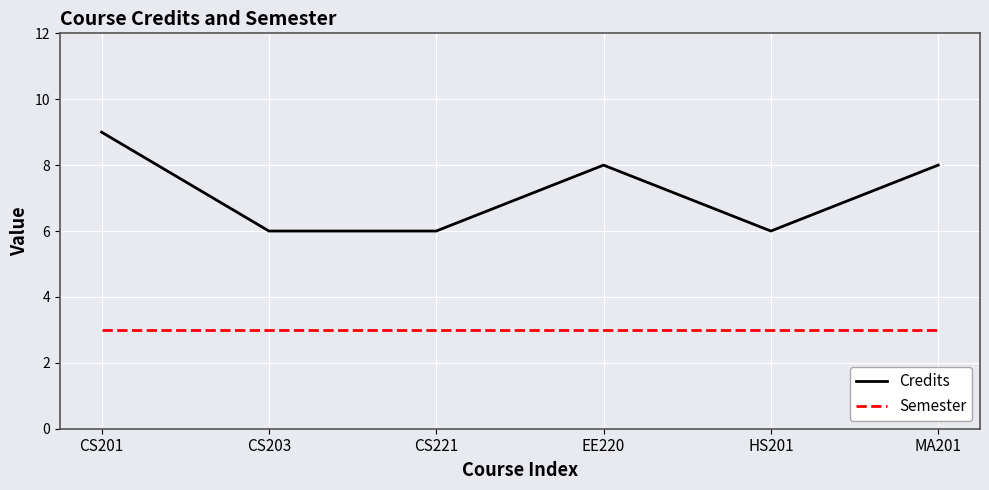

Is it true that Credits equals 2 at HS201?

False